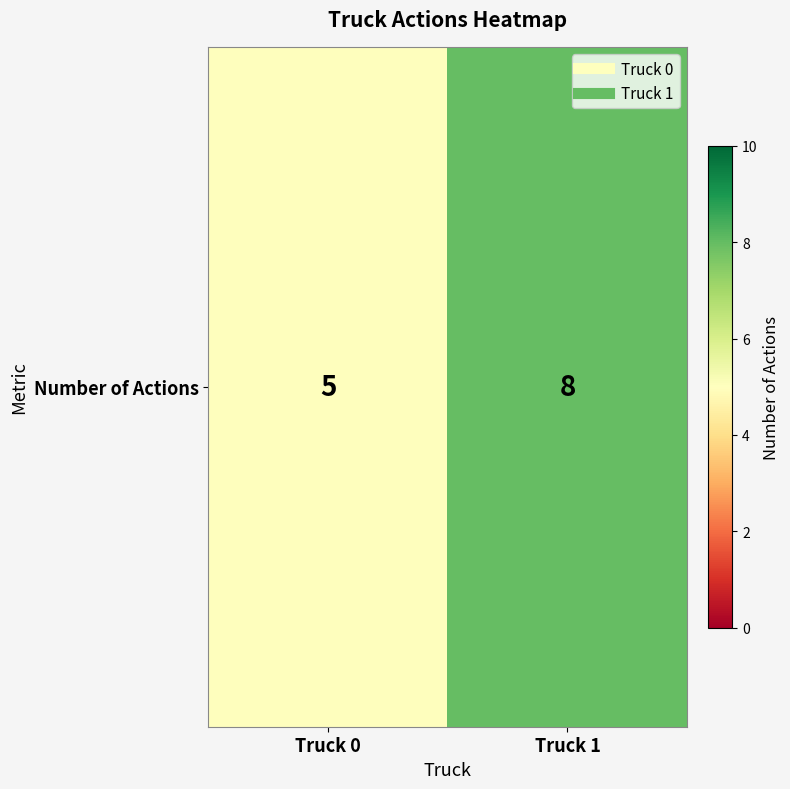

Approximately how many times larger is the value at Truck 1 compared to Truck 0?

1.6